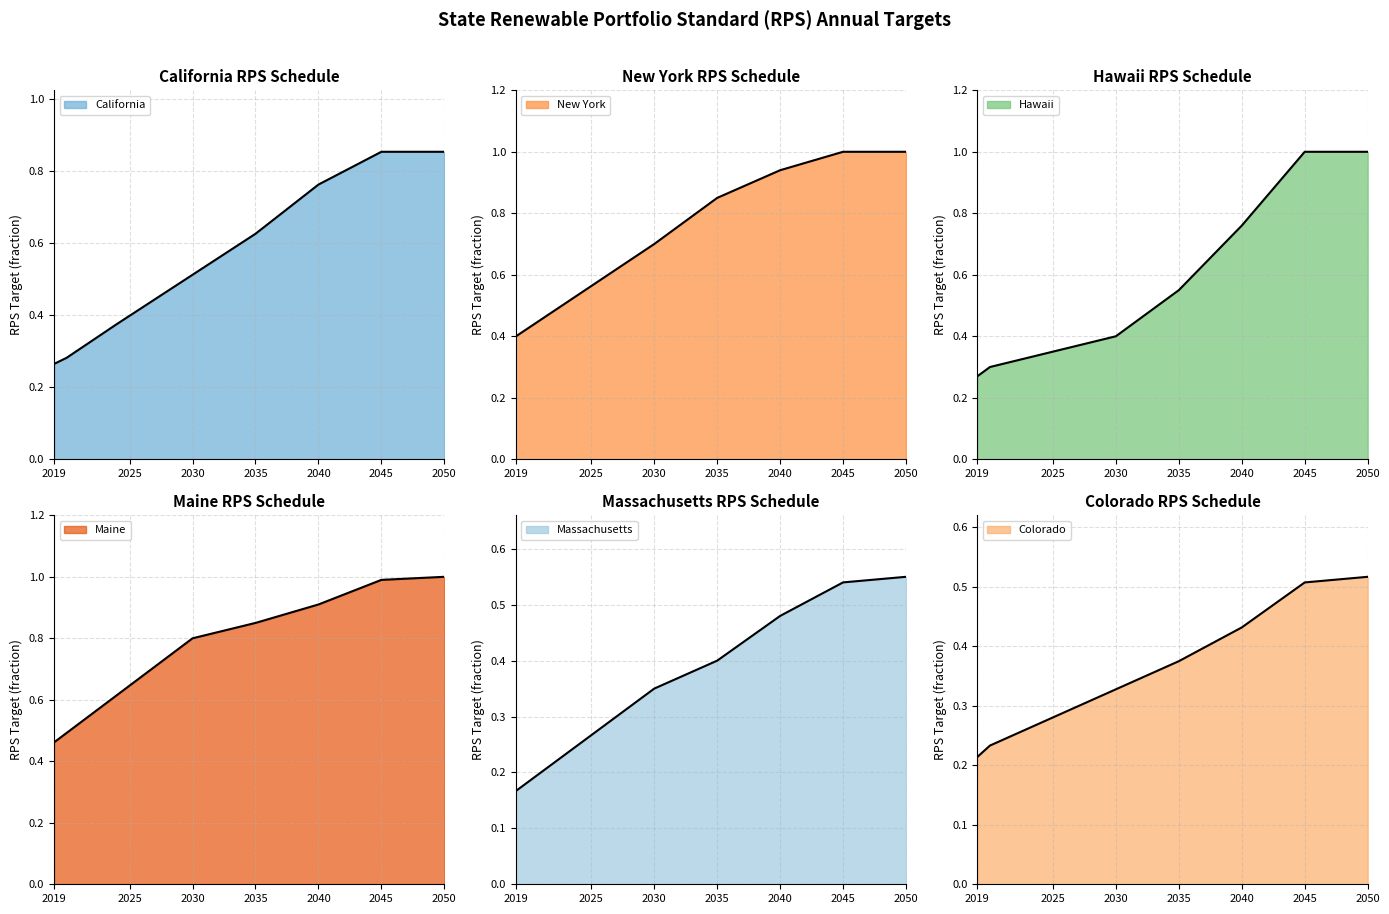

What is the smallest value displayed?

0.2